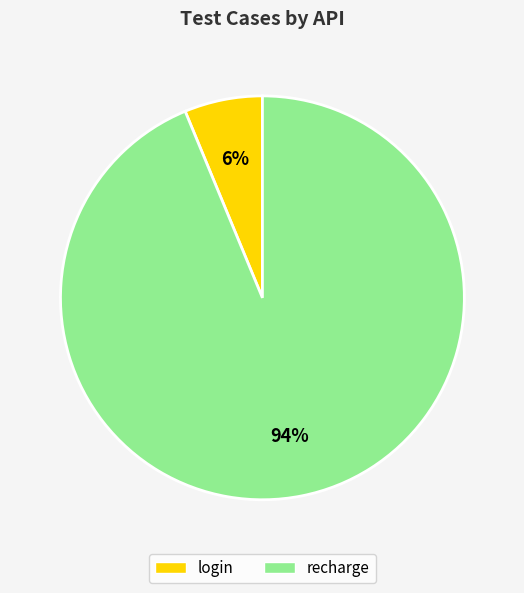

What is the smallest slice in the pie chart?

login